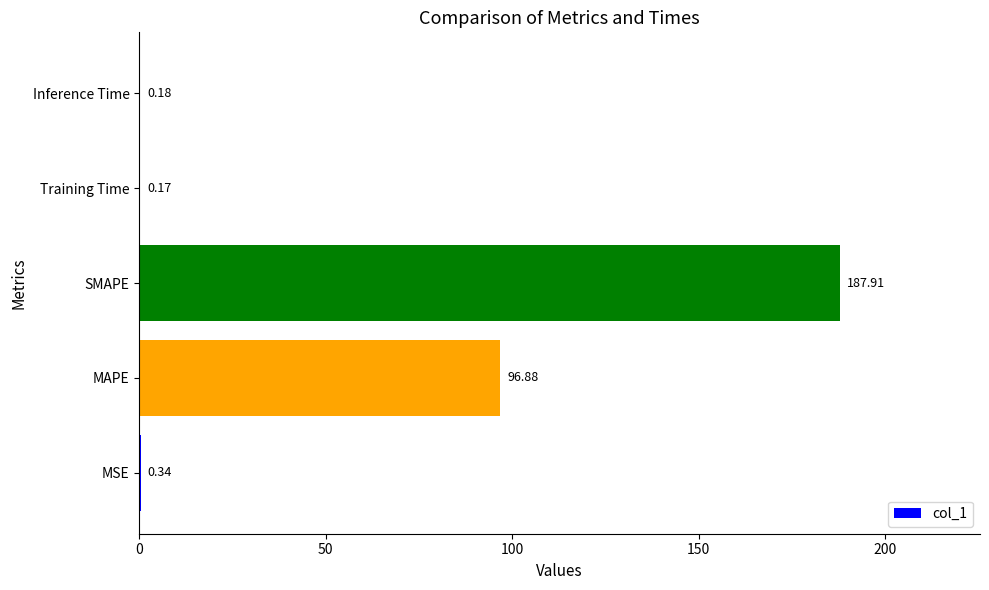

Between SMAPE and Training Time, which is larger?

SMAPE